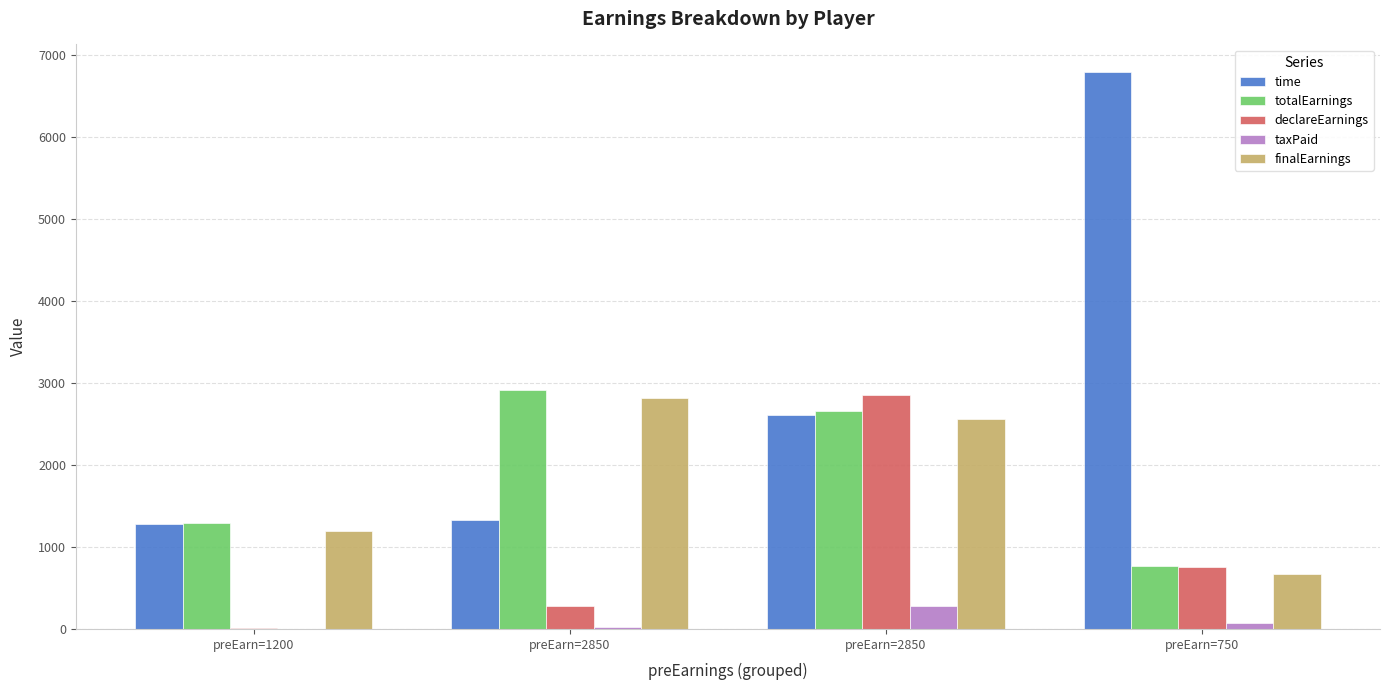

What is the difference between the finalEarnings values at preEarn=1200 and preEarn=750?

523.8